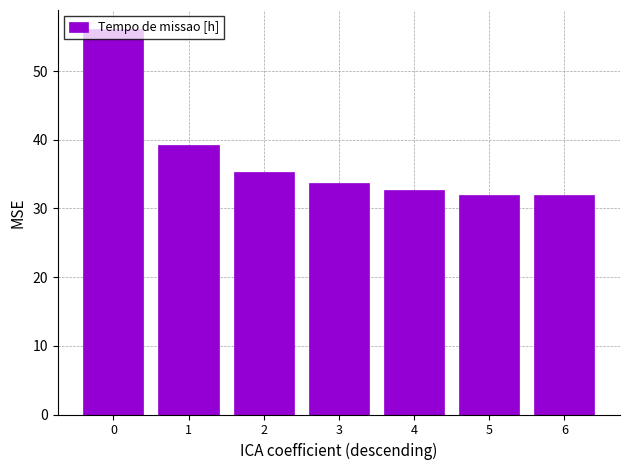

At which label is the value closest to 44?

1